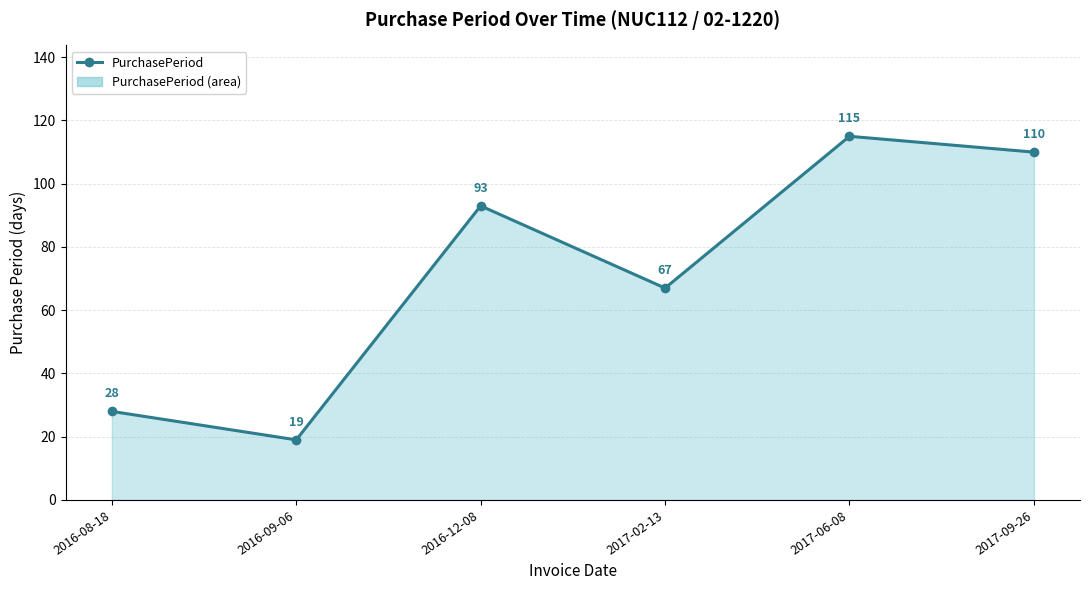

What is the greatest value displayed?

115